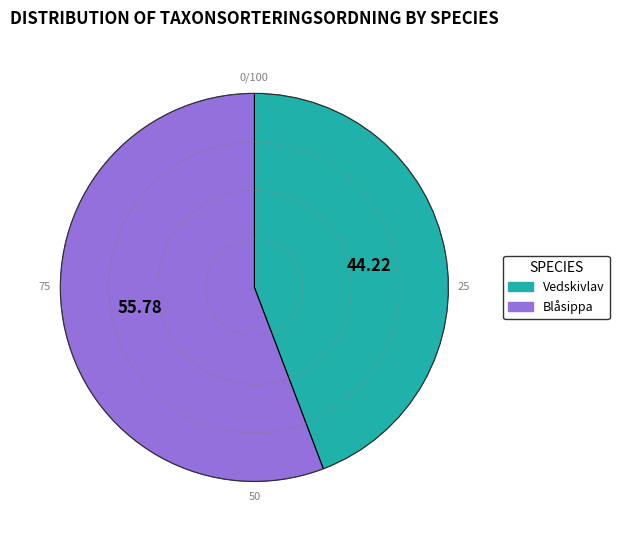

Is there any slice that represents more than half of the pie?

Yes